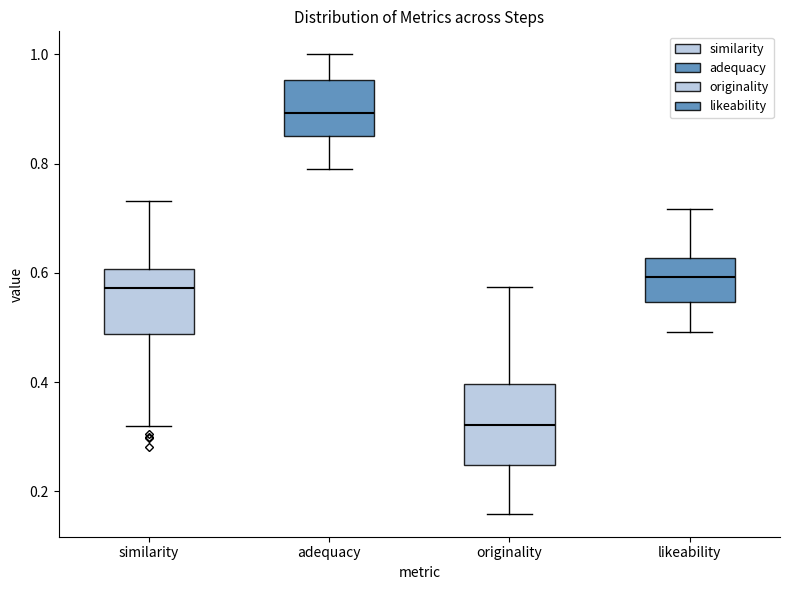

Which box has the lowest median line?

originality